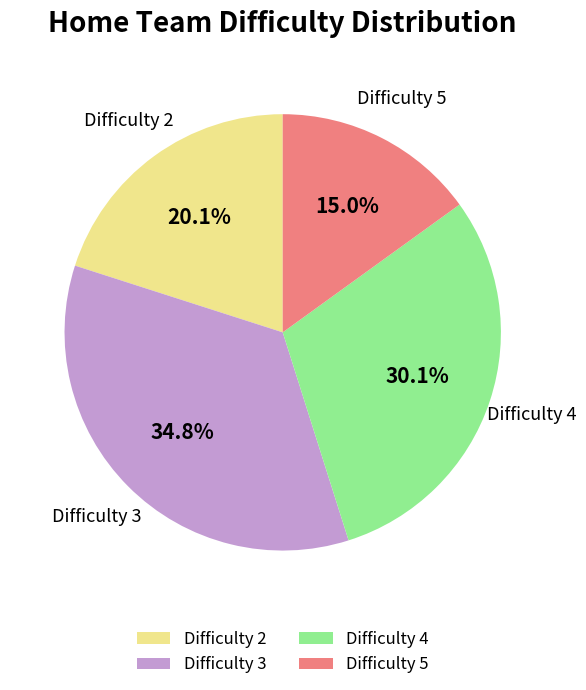

Count the number of slices in the pie.

4